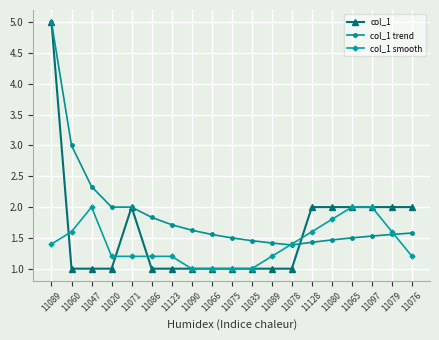

What is the minimum value shown in the chart?

1.0